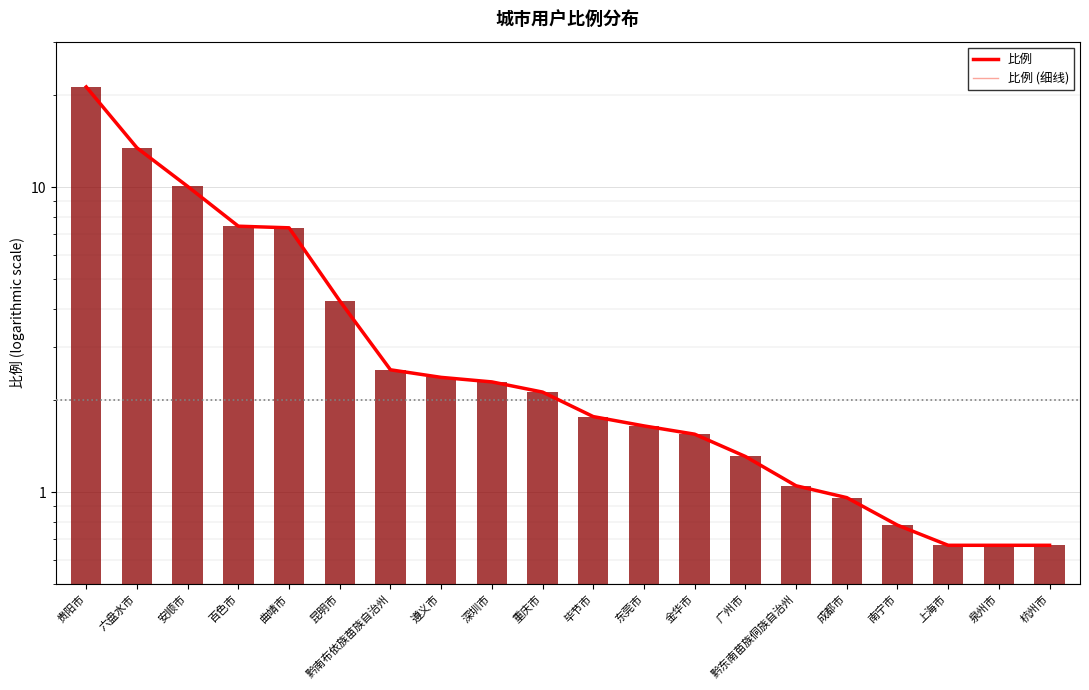

What is the value of the 比例 bar at the 19th from the left?

0.7